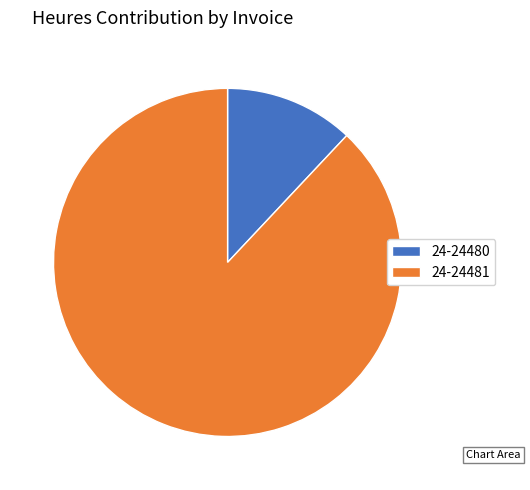

Between 24-24480 and 24-24481, which is larger?

24-24481